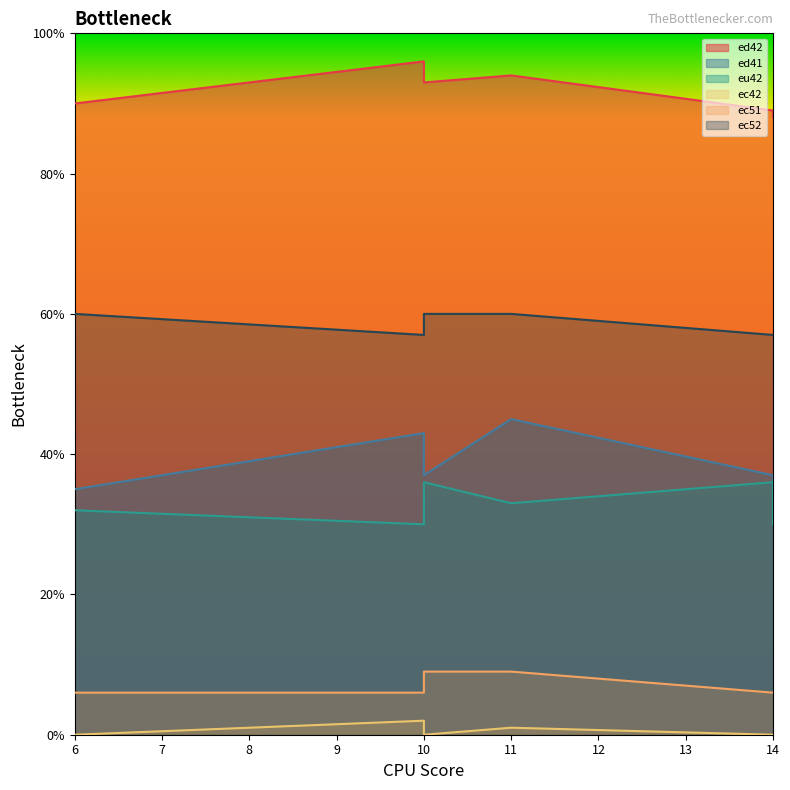

True or false: ed41 and ed42 intersect in this chart.

False